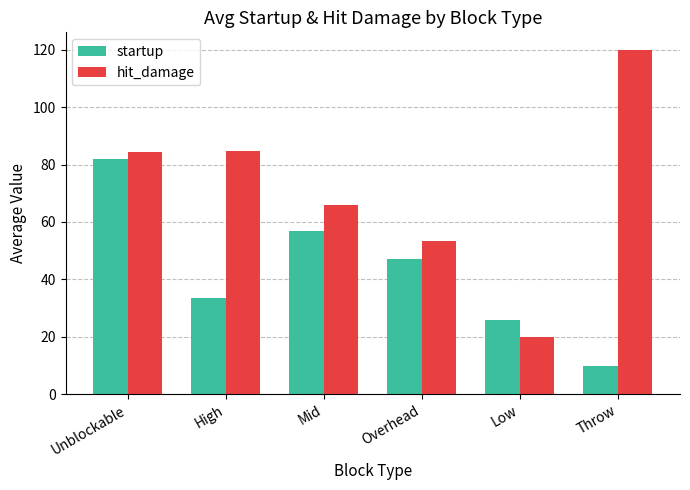

List the series in order of their overall mean, highest first.

hit_damage, startup